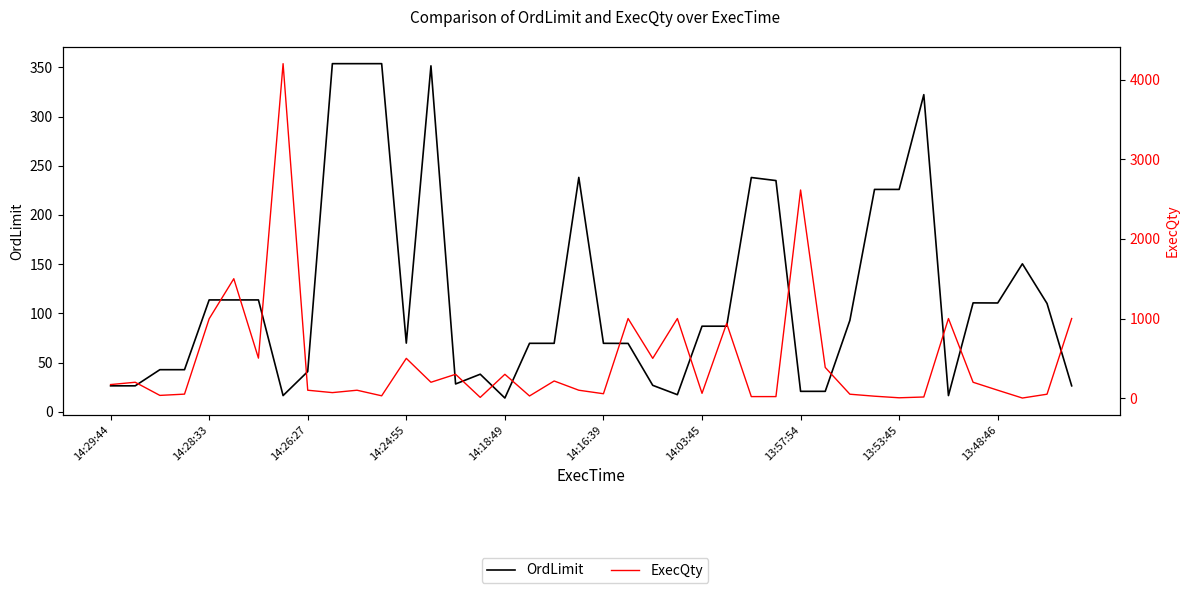

Which series has the largest range (max minus min)?

ExecQty